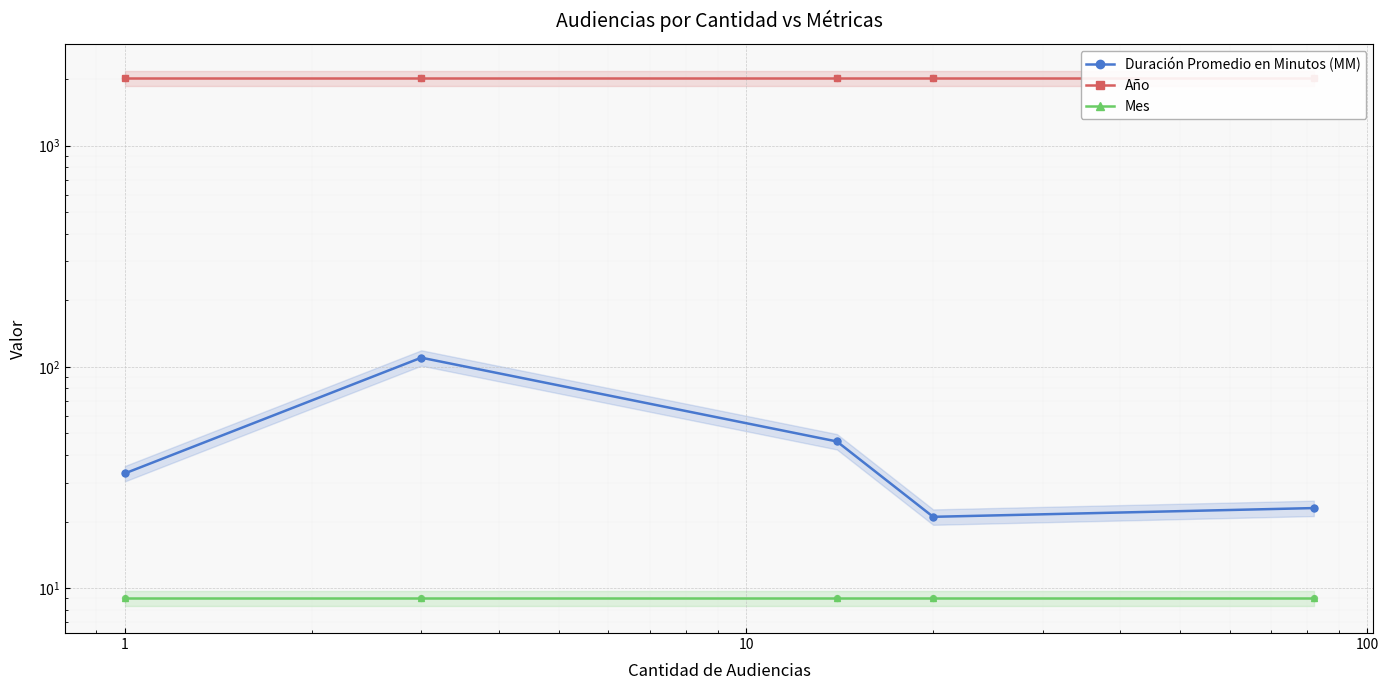

What are all the series names shown in the legend?

Duración Promedio en Minutos (MM), Año, Mes